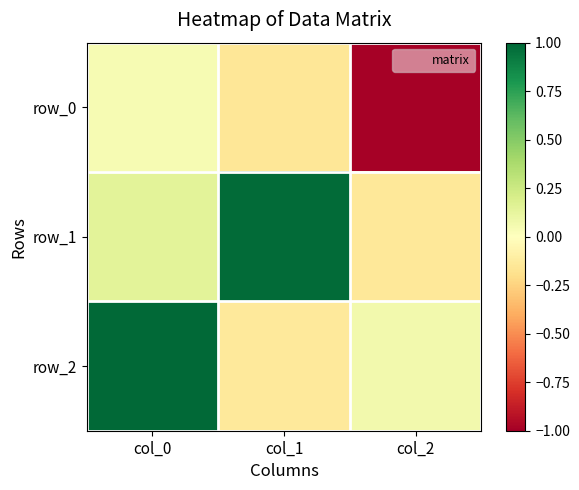

Rank the series at col_2 from lowest to highest value.

row_0, row_1, row_2